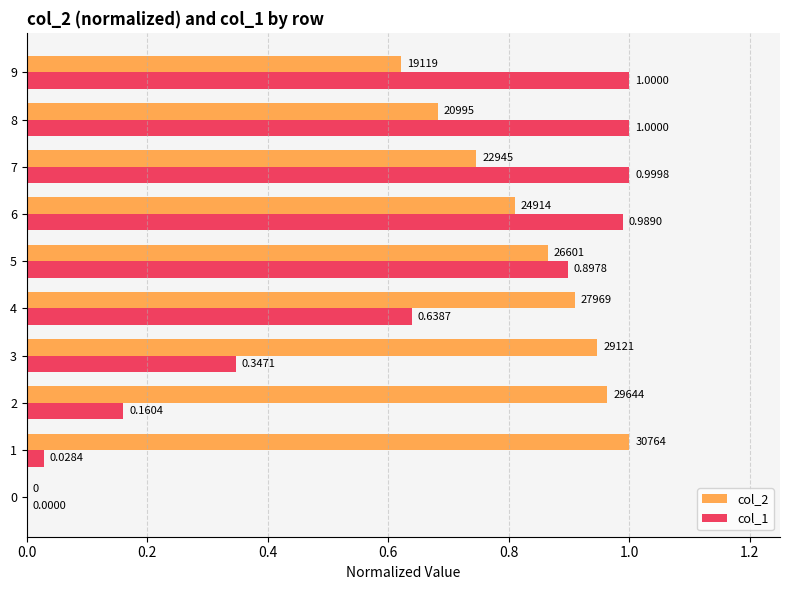

Which series has the largest total across all categories?

col_2